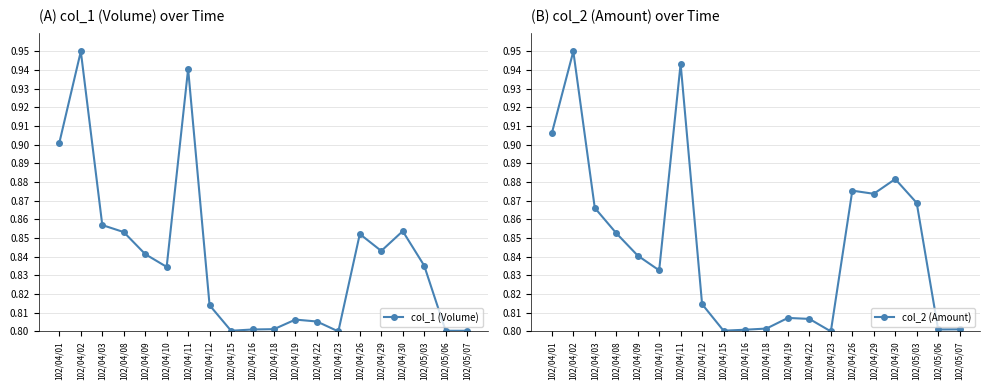

What is the total value across all series at 102/05/06?

1.6